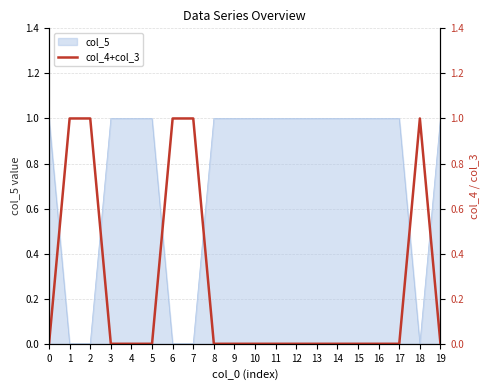

What is the difference between the second highest and minimum values?

1